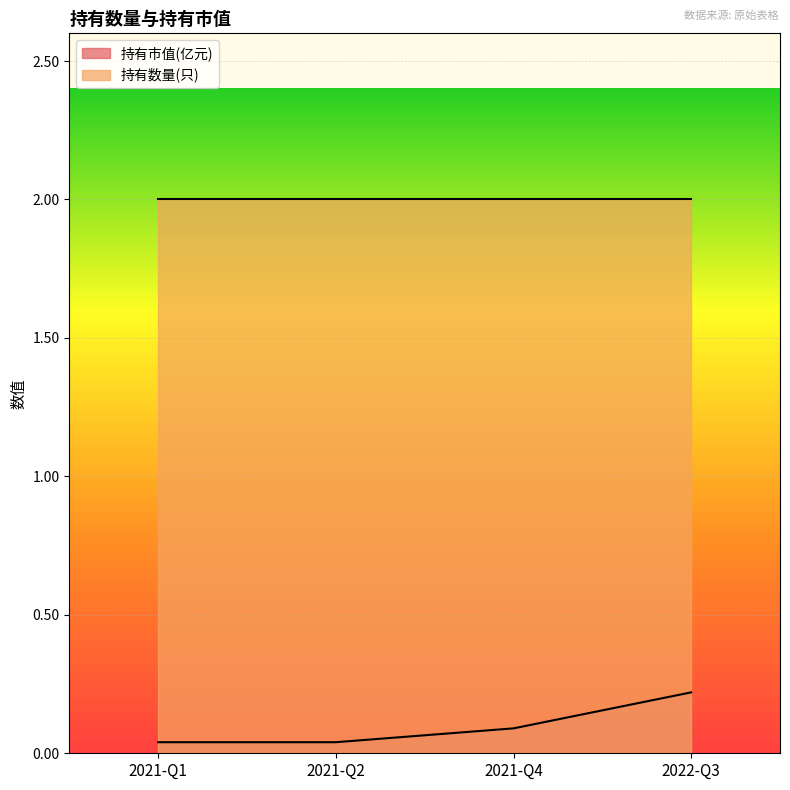

True or false: there are more than 0 points higher than both neighbors.

False